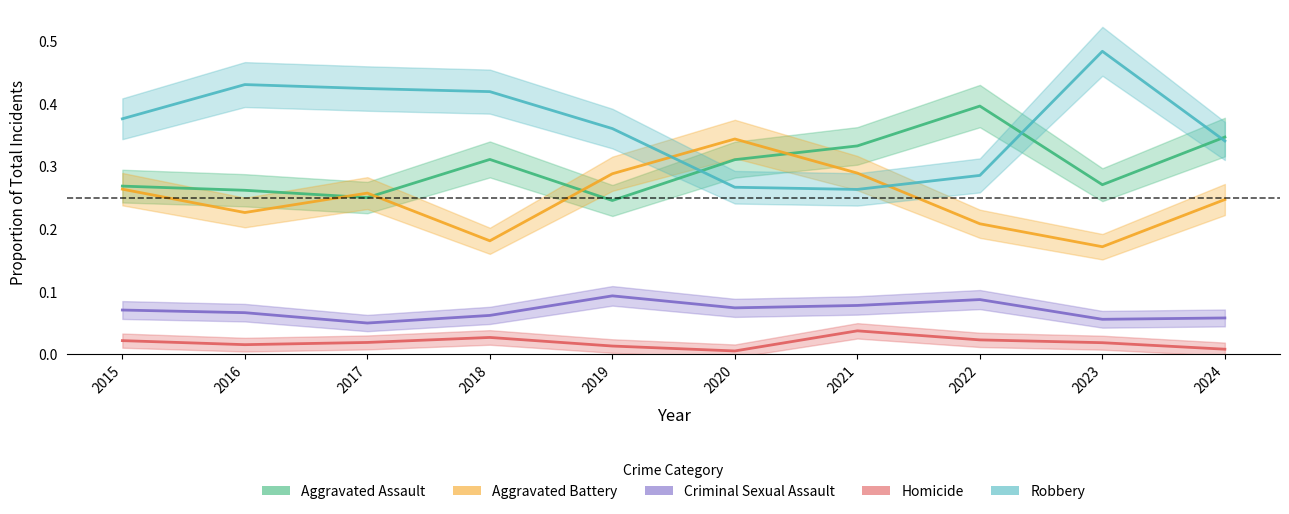

What is the highest value of the Robbery series?

0.5